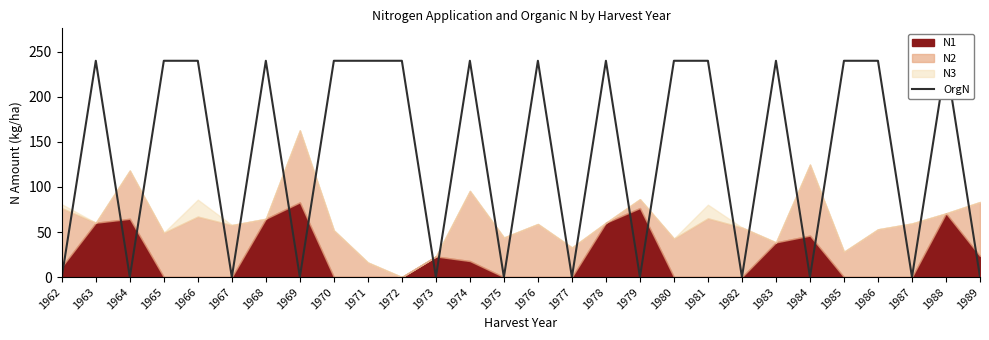

The value at 1976 is 240. True or false?

True